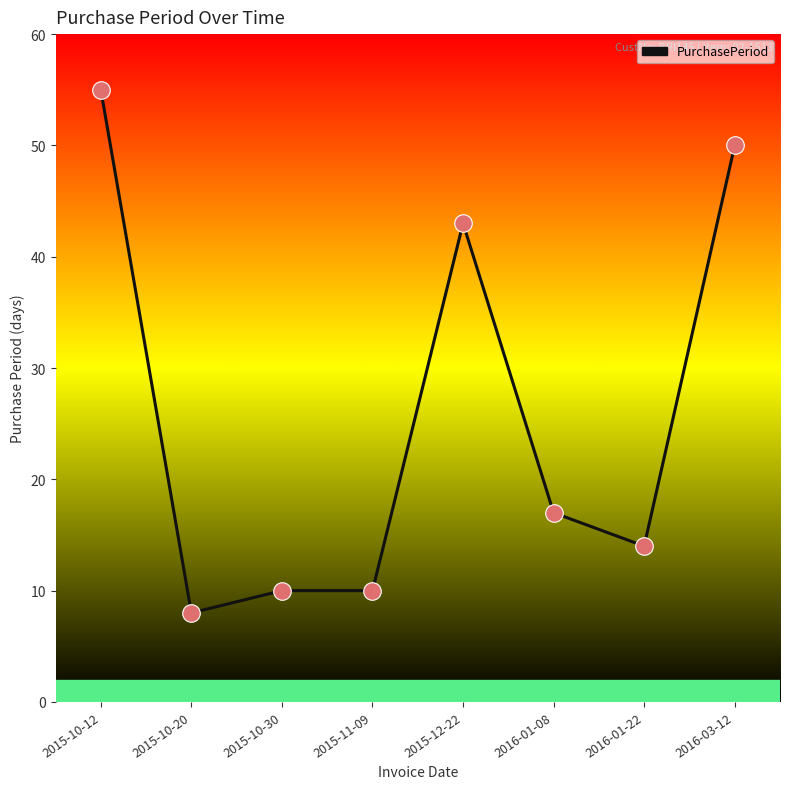

What is the ratio of the value at 2015-10-20 to the value at 2015-12-22?

0.2